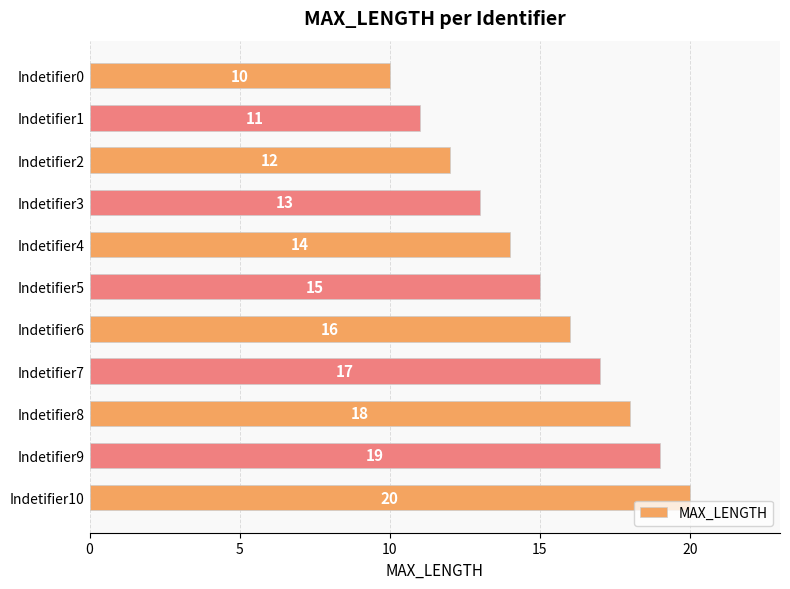

Does the chart contain any negative values?

No